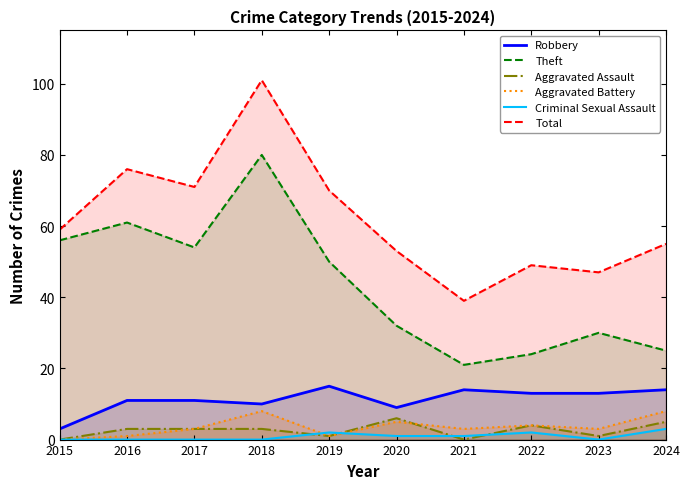

True or false: Total has a value of 102 at 2017.

False